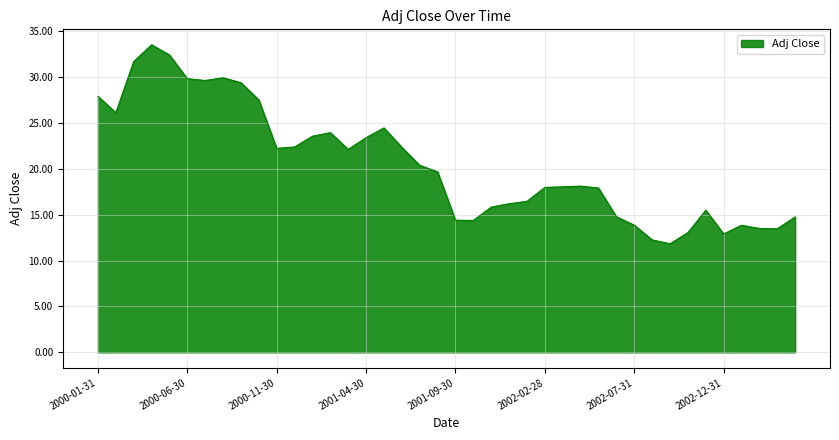

What is the difference between the maximum and minimum values?

21.7